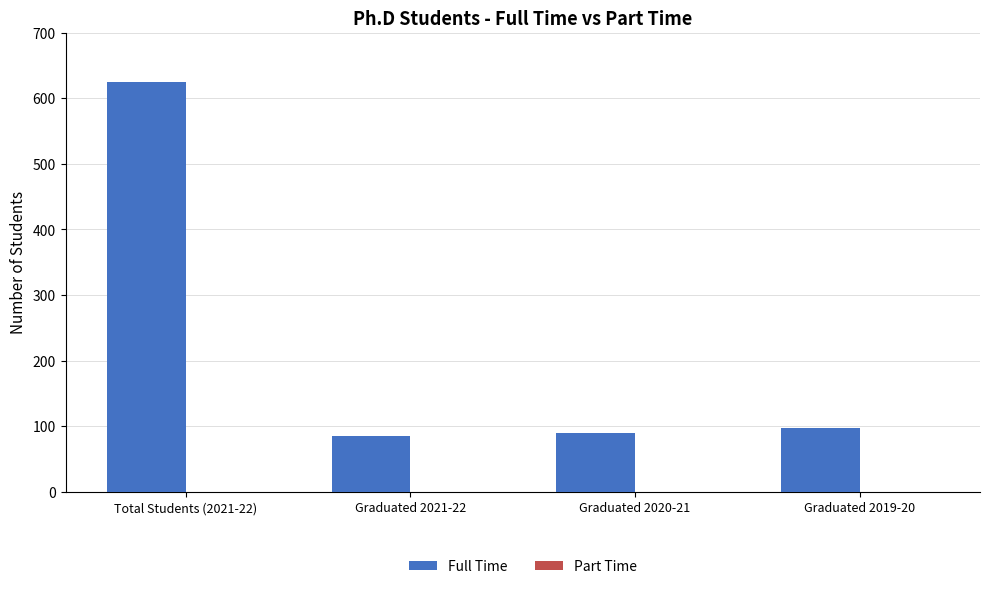

The value at Graduated 2019-20 is 29. True or false?

False